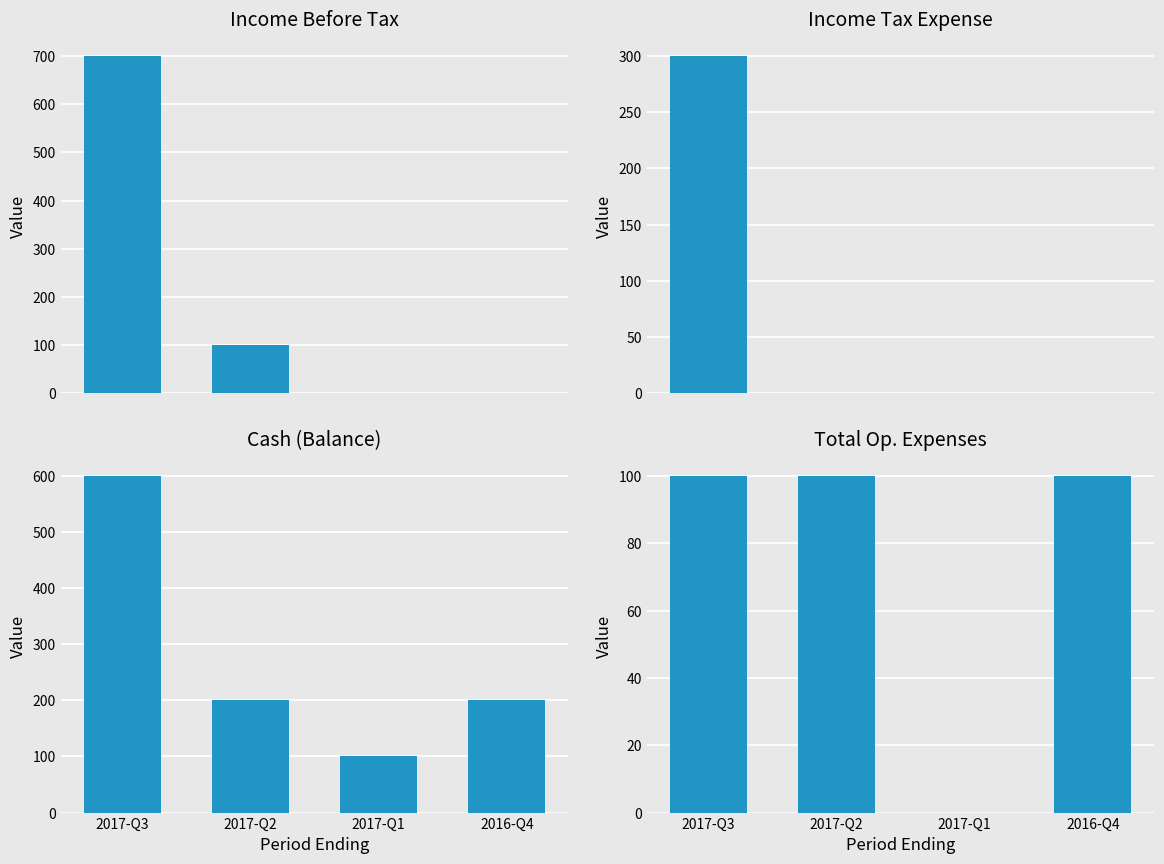

How many values in the Total Op. Expenses series are below 100?

1